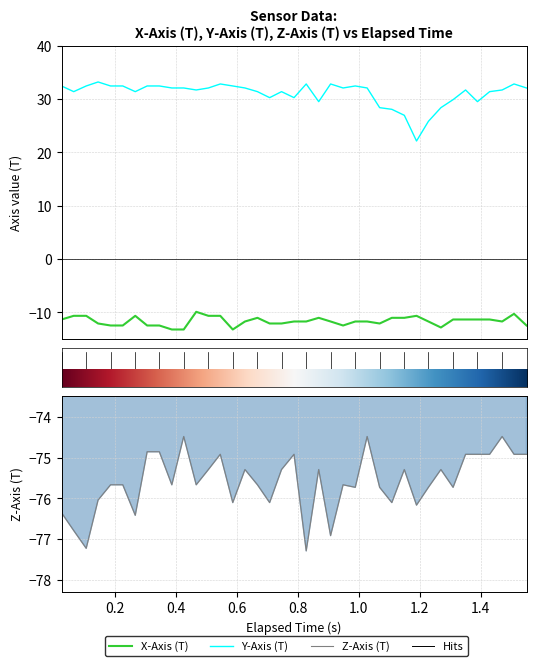

How many interior local peaks does the Y series have?

8